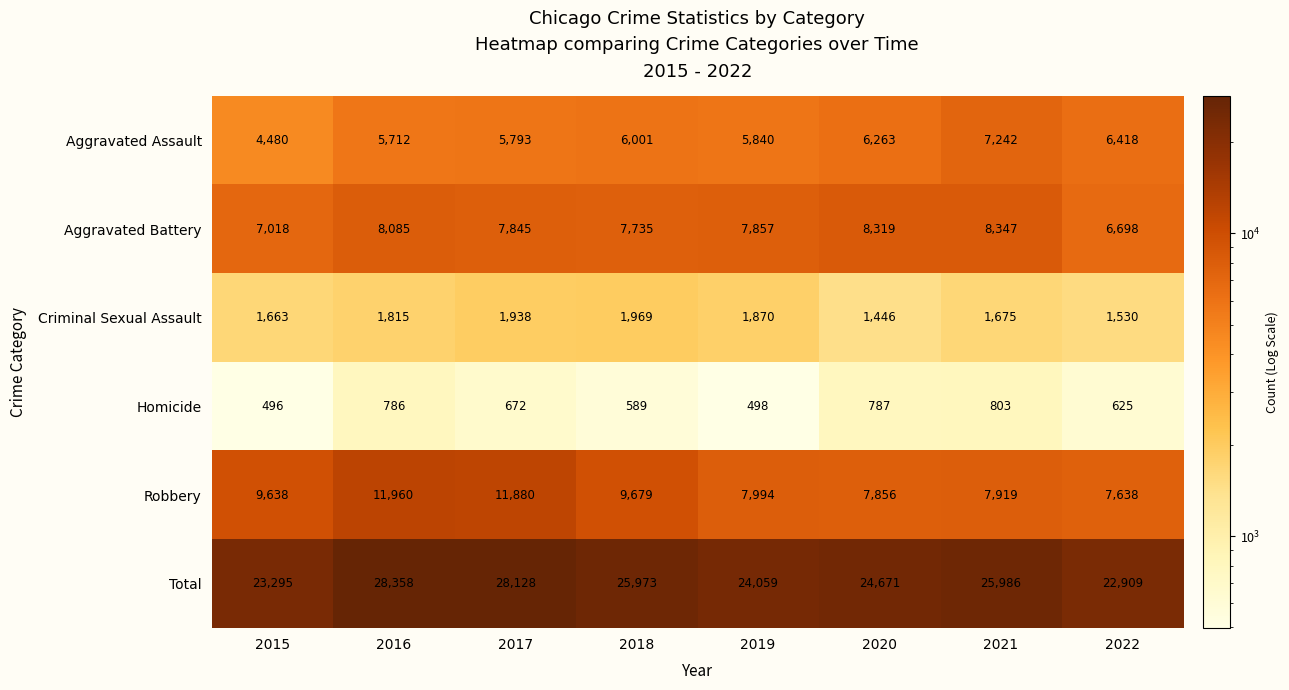

What is the total value across all series at 2019?

48118